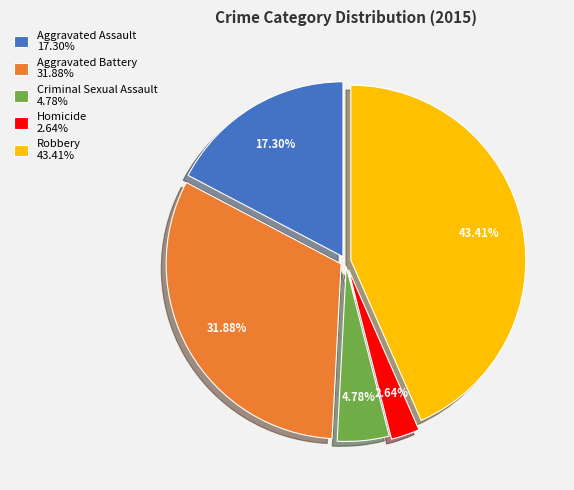

Is the sum of Criminal Sexual Assault and Aggravated Assault greater than half?

No